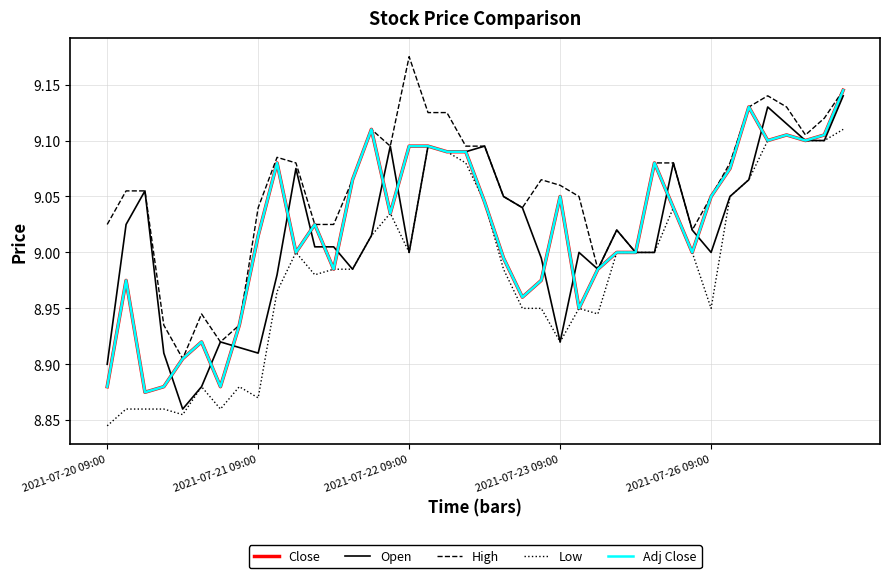

In Low, how many points are lower than both neighbors (excluding endpoints)?

8